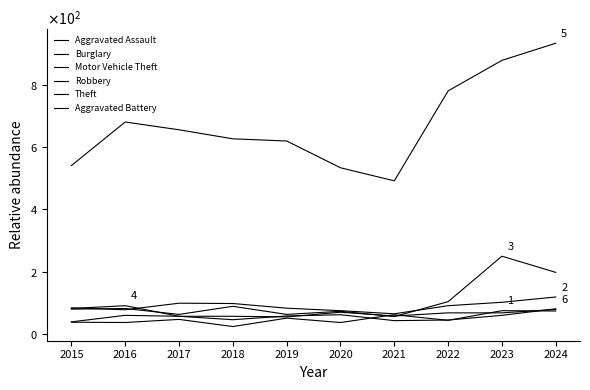

Is this an area chart (filled region under the line)?

No